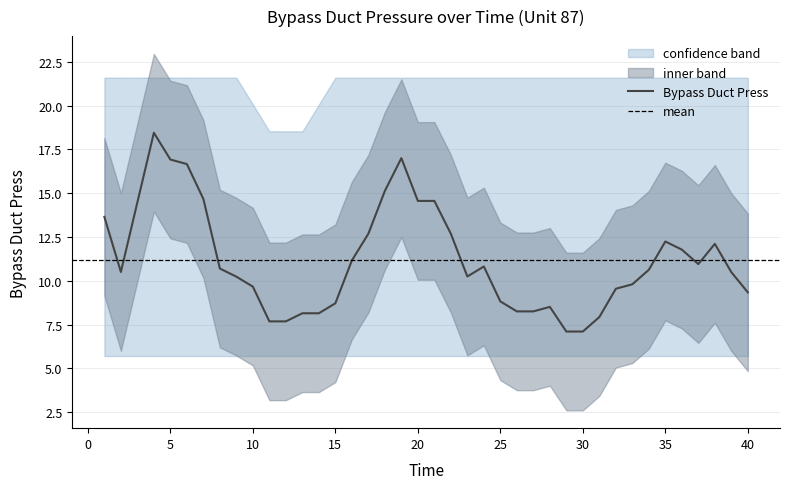

Between 18 and 27, which series saw the biggest shift?

Bypass Duct Press